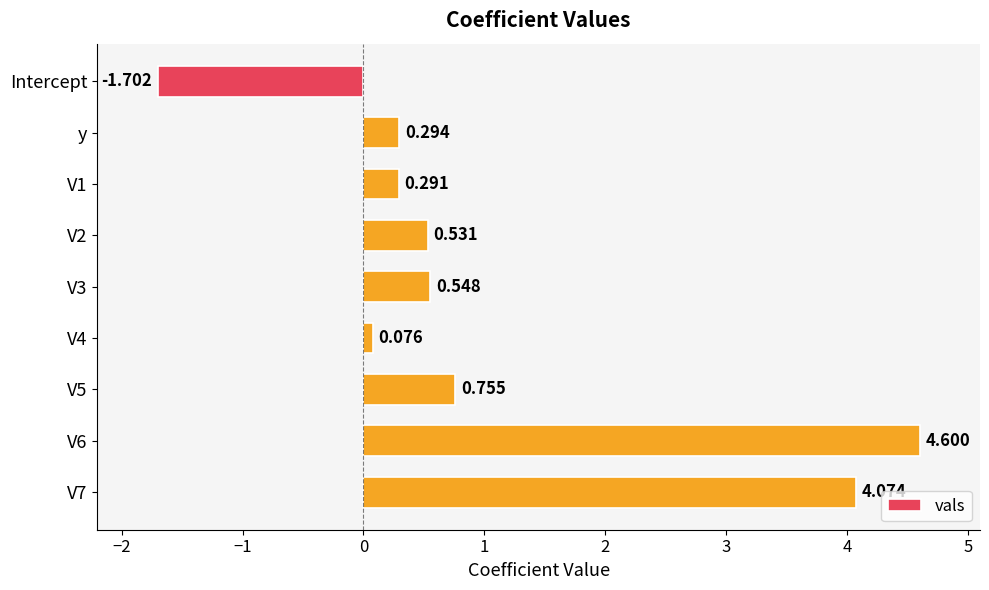

Which category has the lowest value across all series?

Intercept